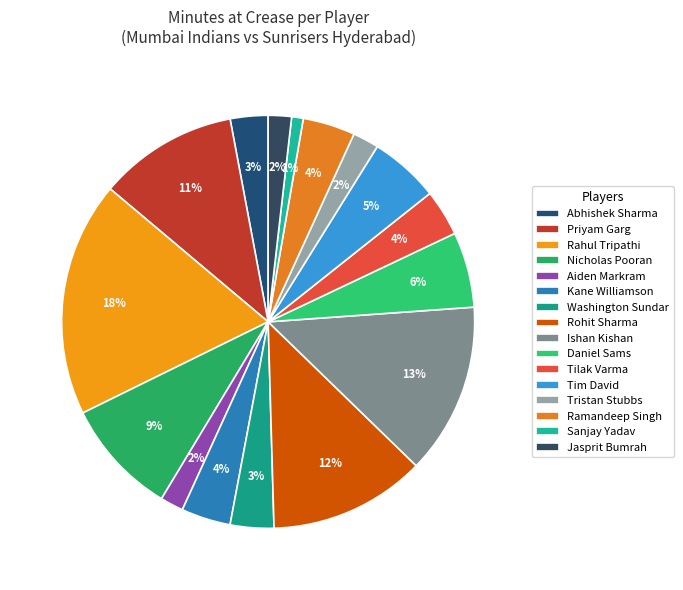

Does Ramandeep Singh account for over 50% of the chart?

No